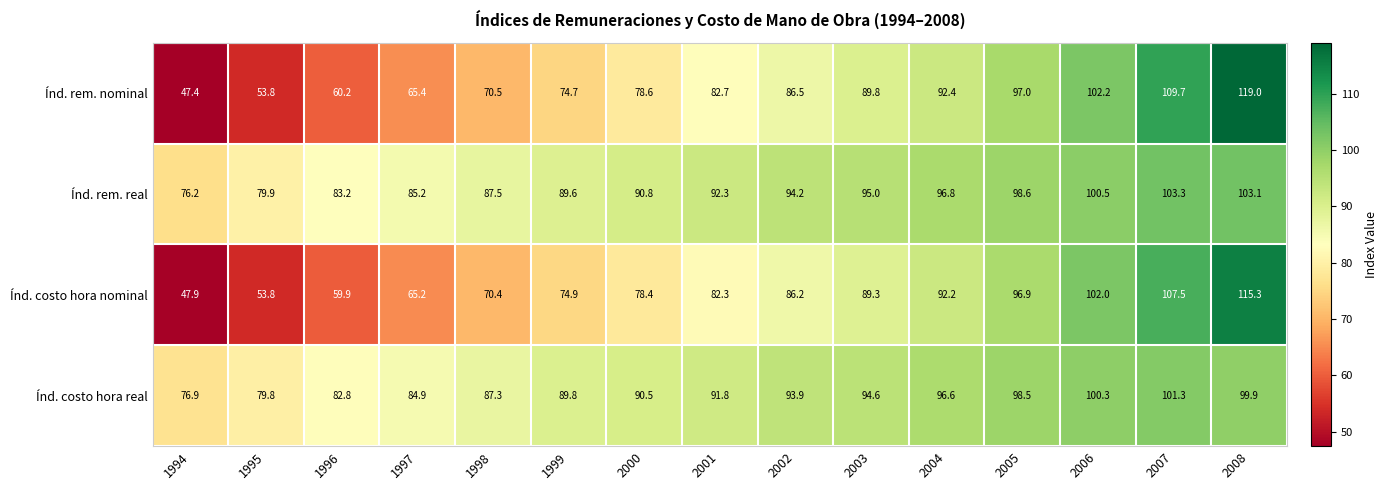

Which category has the lowest value across all series?

1994